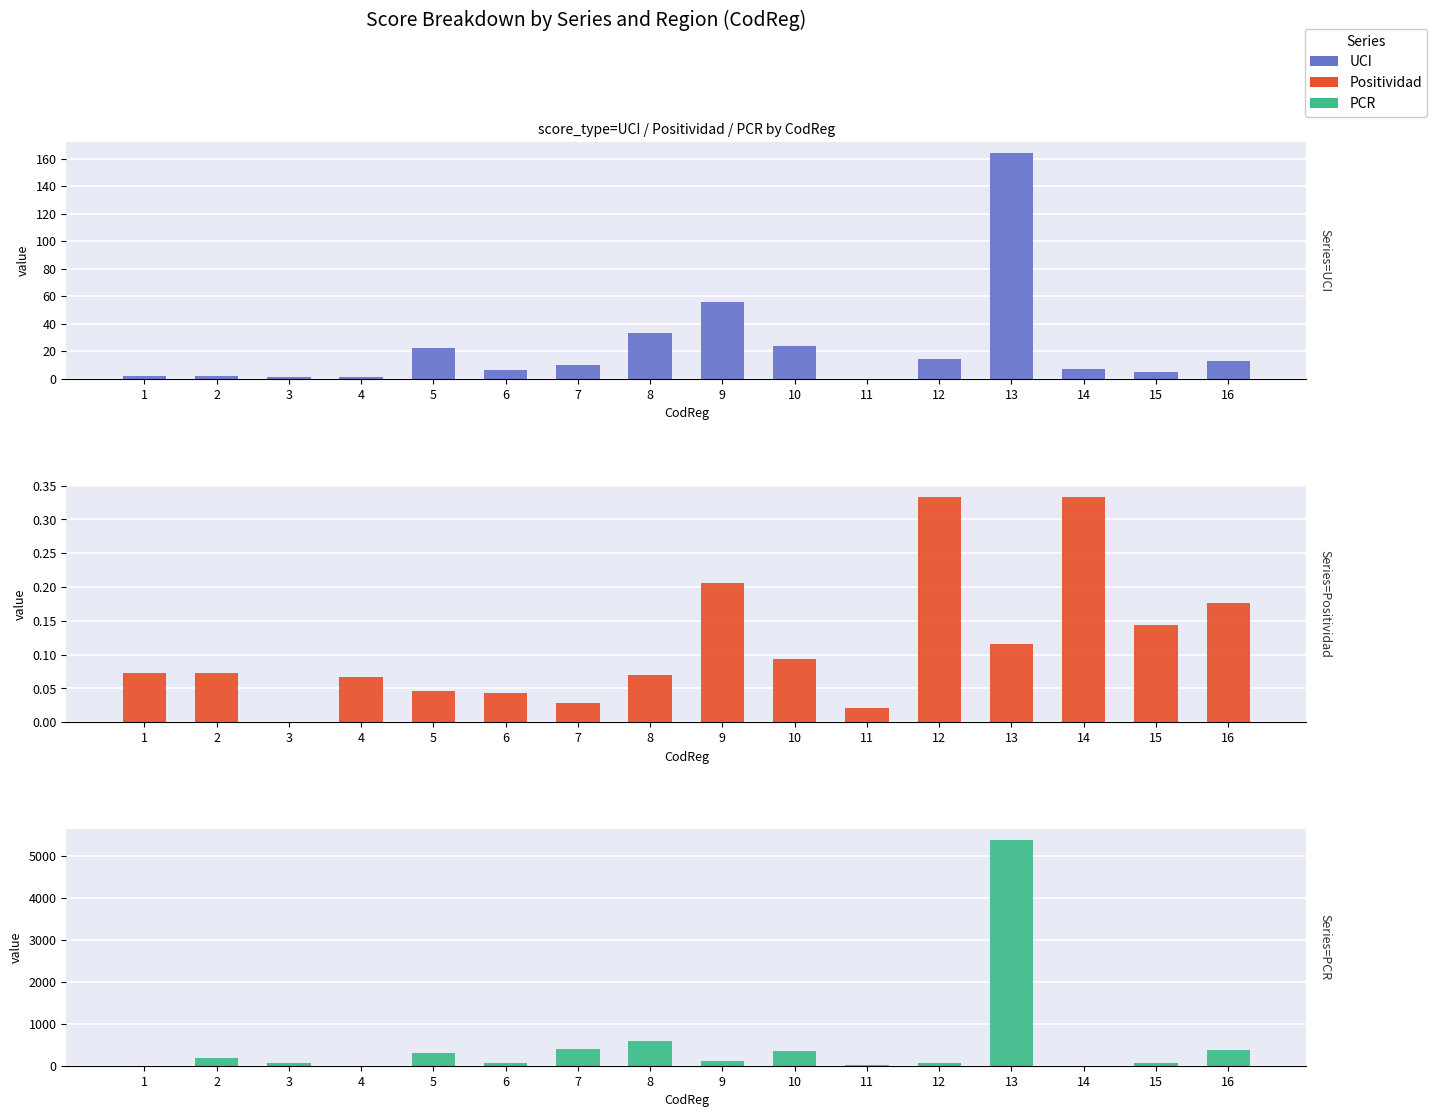

At 7, list the series in order from largest to smallest.

PCR_numeric, UCI, Positividad